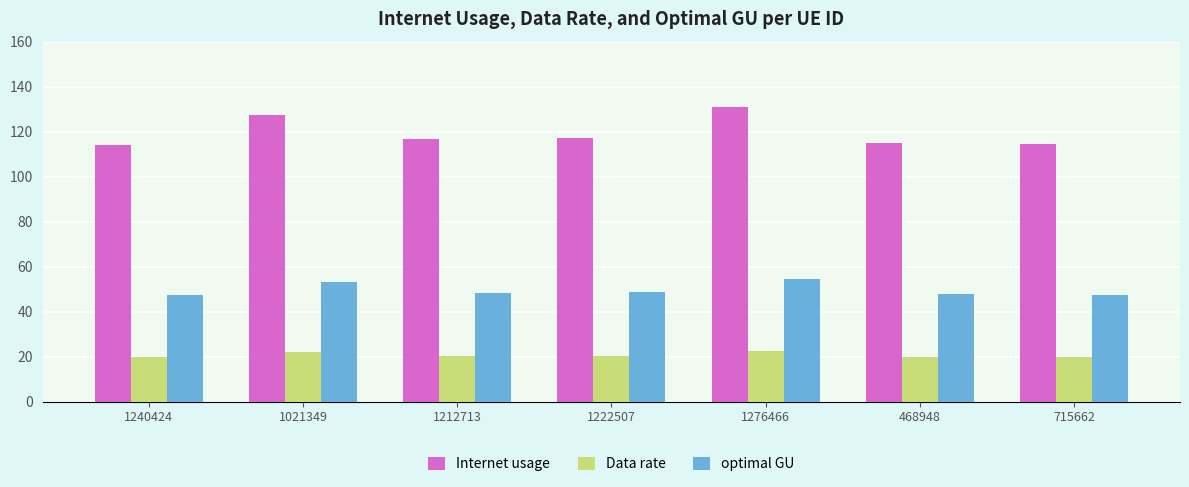

Read the optimal GU value at 468948.

47.8